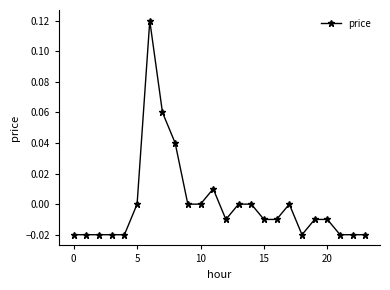

True or false: there are more than 0 points higher than both neighbors.

True